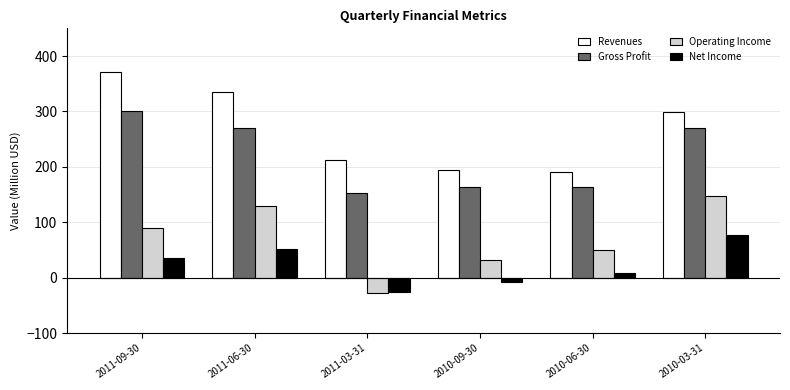

What is the approximate value of Net Income at 2011-03-31?

-25.0